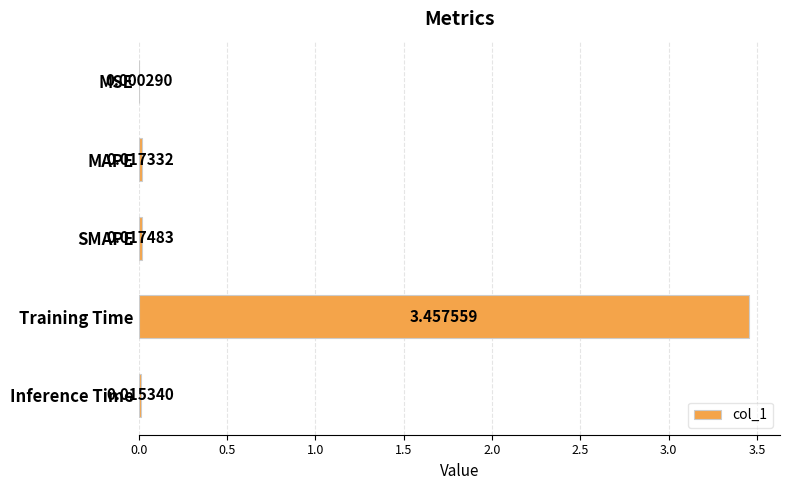

What is the change in value from SMAPE to Training Time?

+3.4